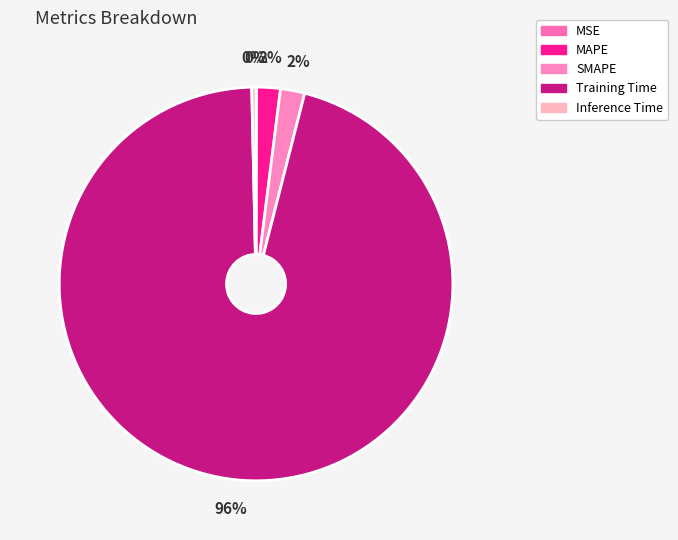

What is the largest slice in the pie chart?

Training Time